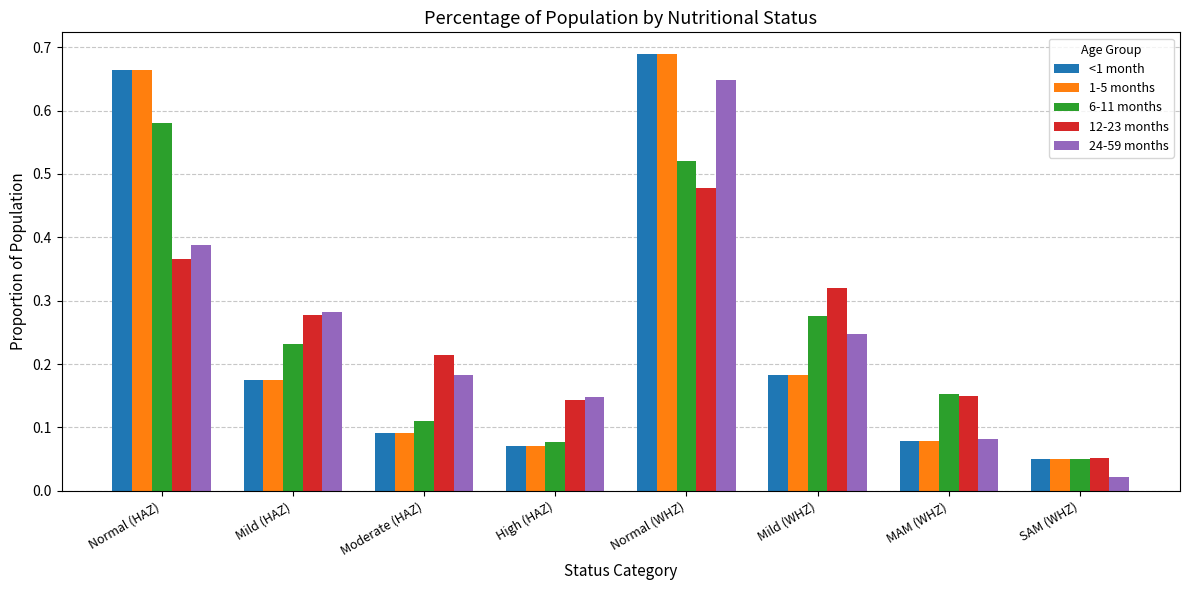

How many 12-23 months values are between 0 and 1?

8